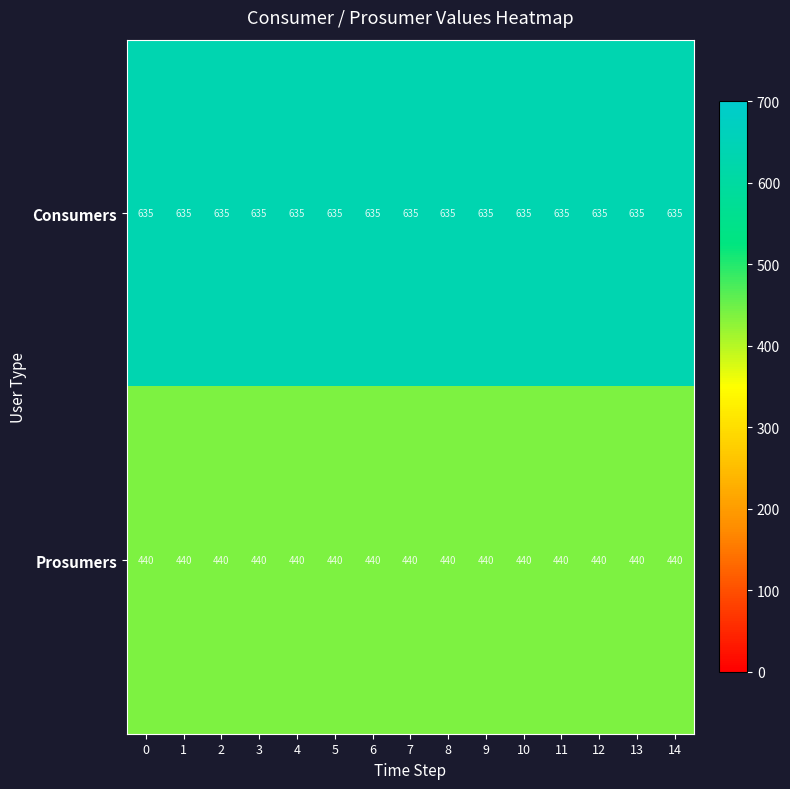

Is the value of Prosumers at 0 greater than the value of Consumers at 11?

No